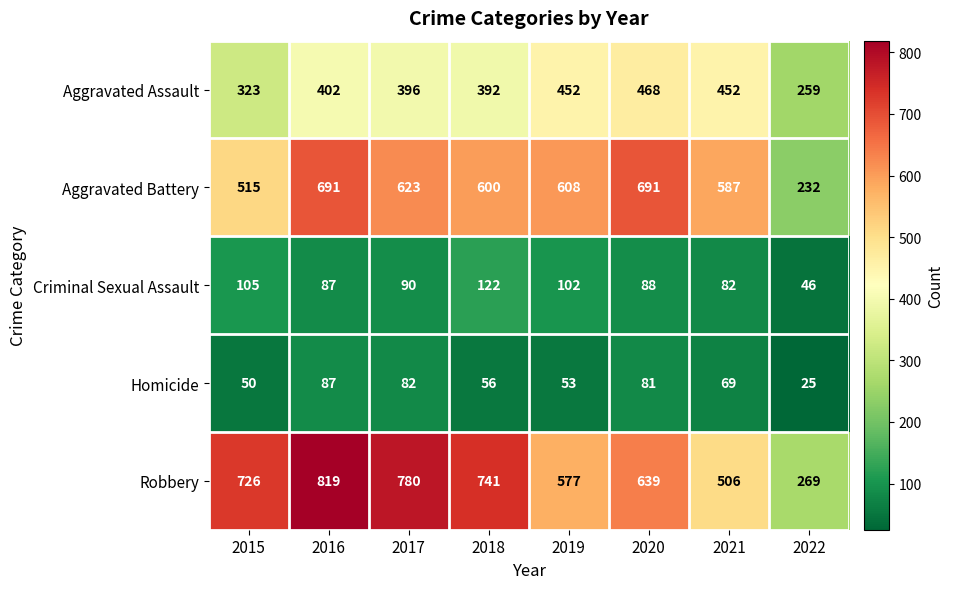

Which series has the largest range (max minus min)?

Robbery